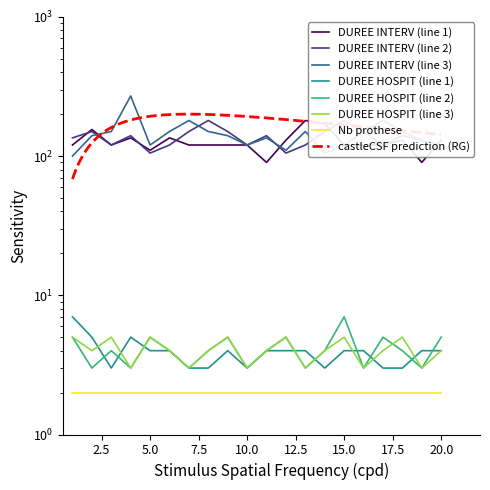

At which label does DUREE HOSPIT (line 2) reach its peak?

15